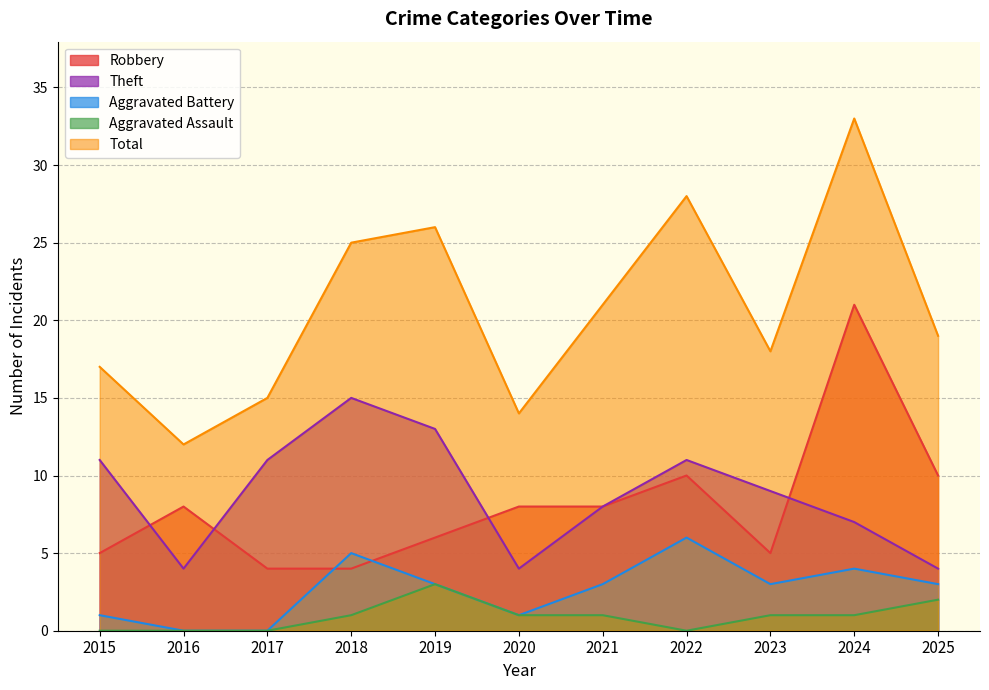

What is the value of the Theft point at the 2nd from the left?

4